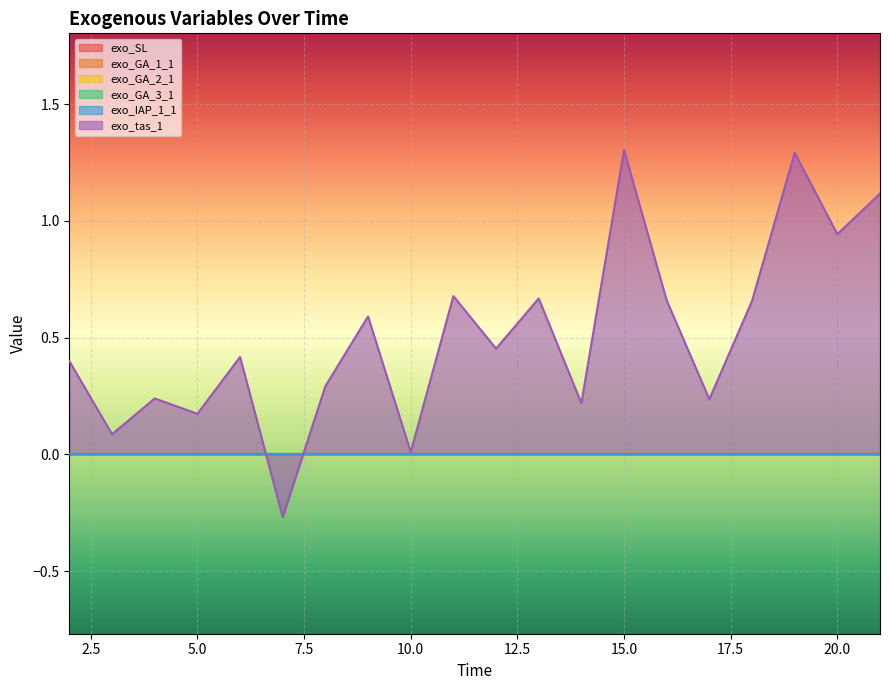

Reading left to right, what are all the values shown in this chart?

exo_SL: 2=0.0	3=0.0	4=0.0	5=0.0	6=0.0	7=0.0	8=0.0	9=0.0	10=0.0	11=0.0	12=0.0	13=0.0	14=0.0	15=0.0	16=0.0	17=0.0	18=0.0	19=0.0	20=0.0	21=0.0
exo_GA_1_1: 2=0.0	3=0.0	4=0.0	5=0.0	6=0.0	7=0.0	8=0.0	9=0.0	10=0.0	11=0.0	12=0.0	13=0.0	14=0.0	15=0.0	16=0.0	17=0.0	18=0.0	19=0.0	20=0.0	21=0.0
exo_GA_2_1: 2=0.0	3=0.0	4=0.0	5=0.0	6=0.0	7=0.0	8=0.0	9=0.0	10=0.0	11=0.0	12=0.0	13=0.0	14=0.0	15=0.0	16=0.0	17=0.0	18=0.0	19=0.0	20=0.0	21=0.0
exo_GA_3_1: 2=0.0	3=0.0	4=0.0	5=0.0	6=0.0	7=0.0	8=0.0	9=0.0	10=0.0	11=0.0	12=0.0	13=0.0	14=0.0	15=0.0	16=0.0	17=0.0	18=0.0	19=0.0	20=0.0	21=0.0
exo_IAP_1_1: 2=0.0	3=0.0	4=0.0	5=0.0	6=0.0	7=0.0	8=0.0	9=0.0	10=0.0	11=0.0	12=0.0	13=0.0	14=0.0	15=0.0	16=0.0	17=0.0	18=0.0	19=0.0	20=0.0	21=0.0
exo_tas_1: 2=0.4	3=0.1	4=0.2	5=0.2	6=0.4	7=-0.3	8=0.3	9=0.6	10=0.0	11=0.7	12=0.5	13=0.7	14=0.2	15=1.3	16=0.7	17=0.2	18=0.7	19=1.3	20=0.9	21=1.1